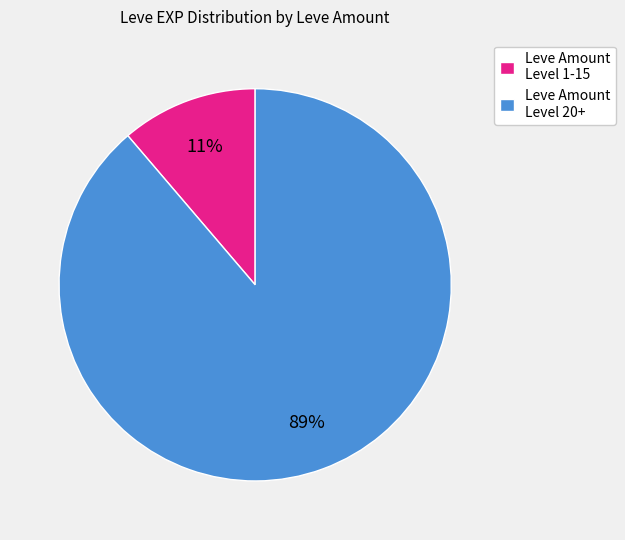

To the nearest percent, what is the difference between the largest and smallest slice percentages?

78%